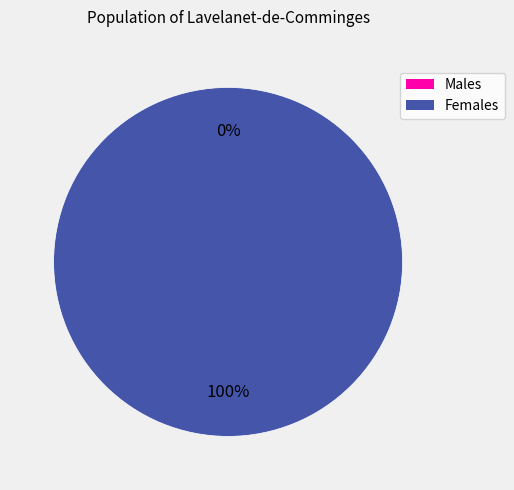

Count the number of slices in the pie.

2